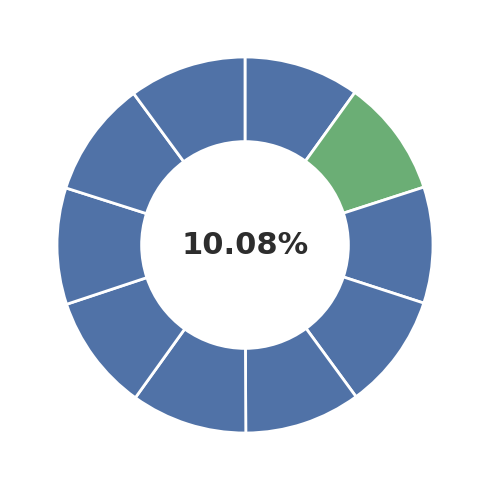

To the nearest percent, what is the combined percentage of 10 and 7?

20%